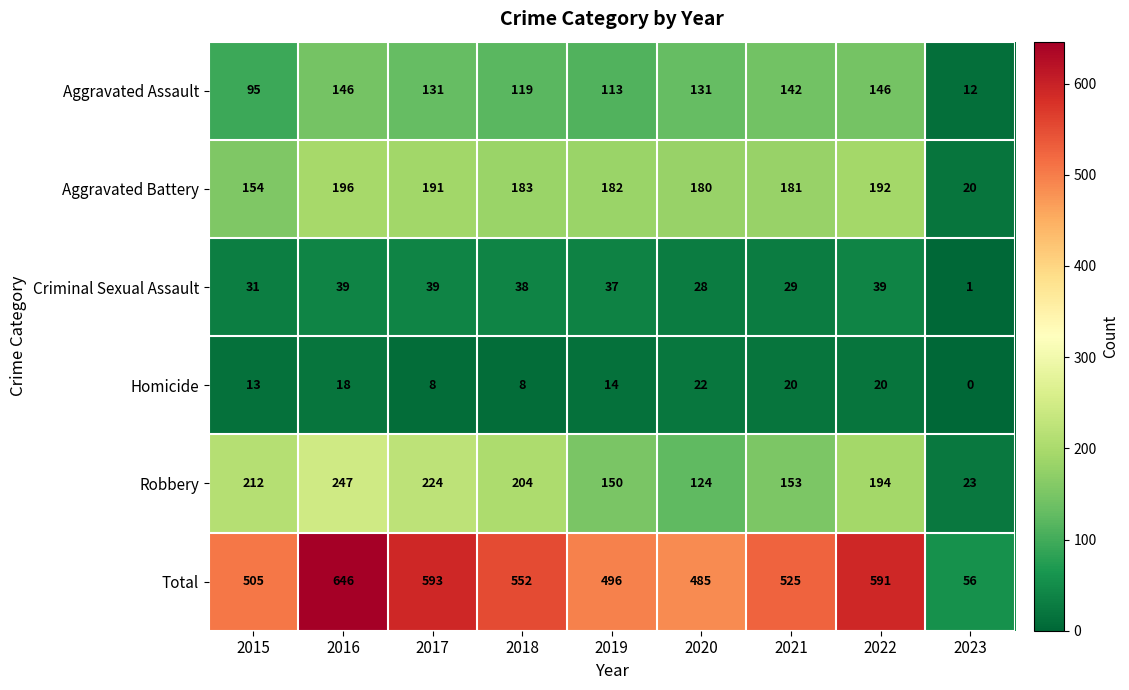

What is the total value across all series at 2015?

1010